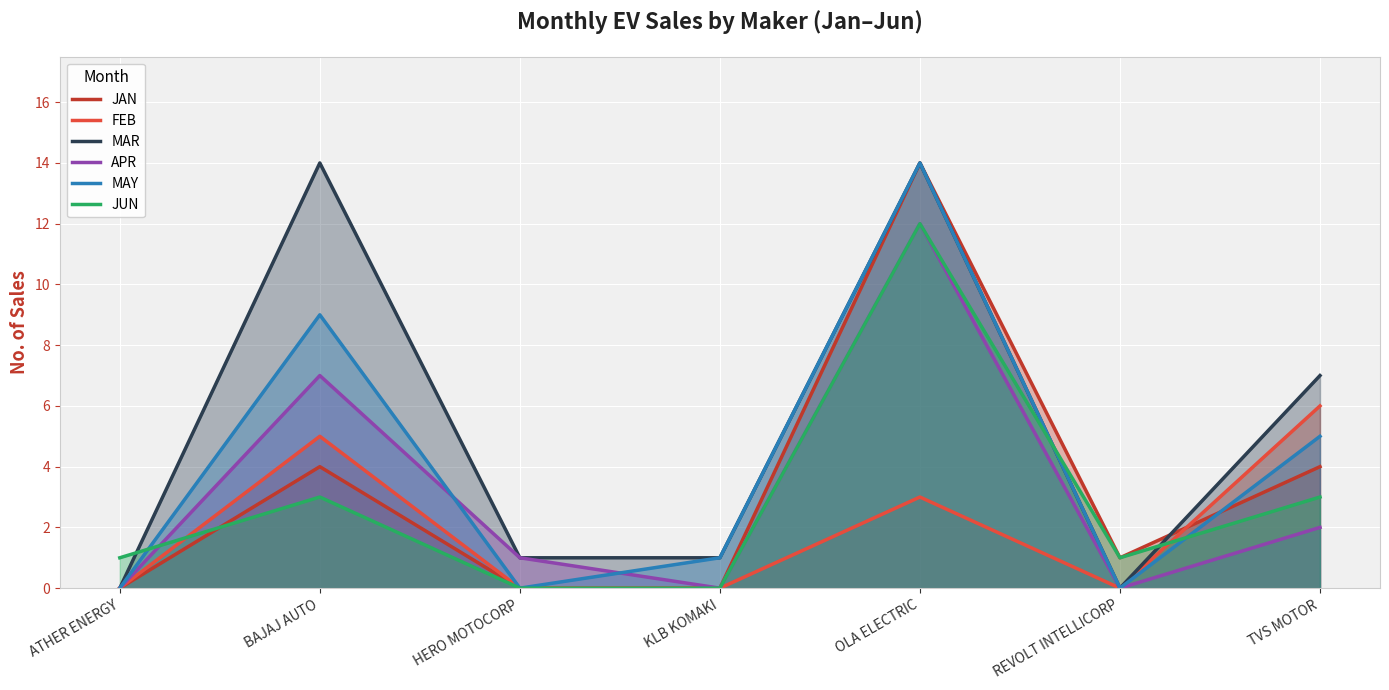

Where is APR nearest to the value 6?

BAJAJ AUTO